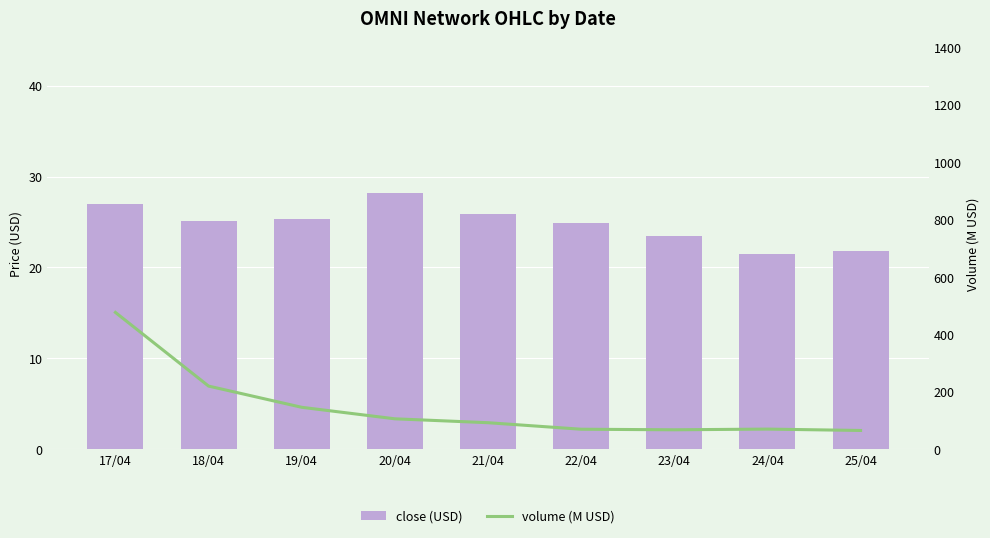

What is the difference between the highest and lowest values at 18/04?

195.4